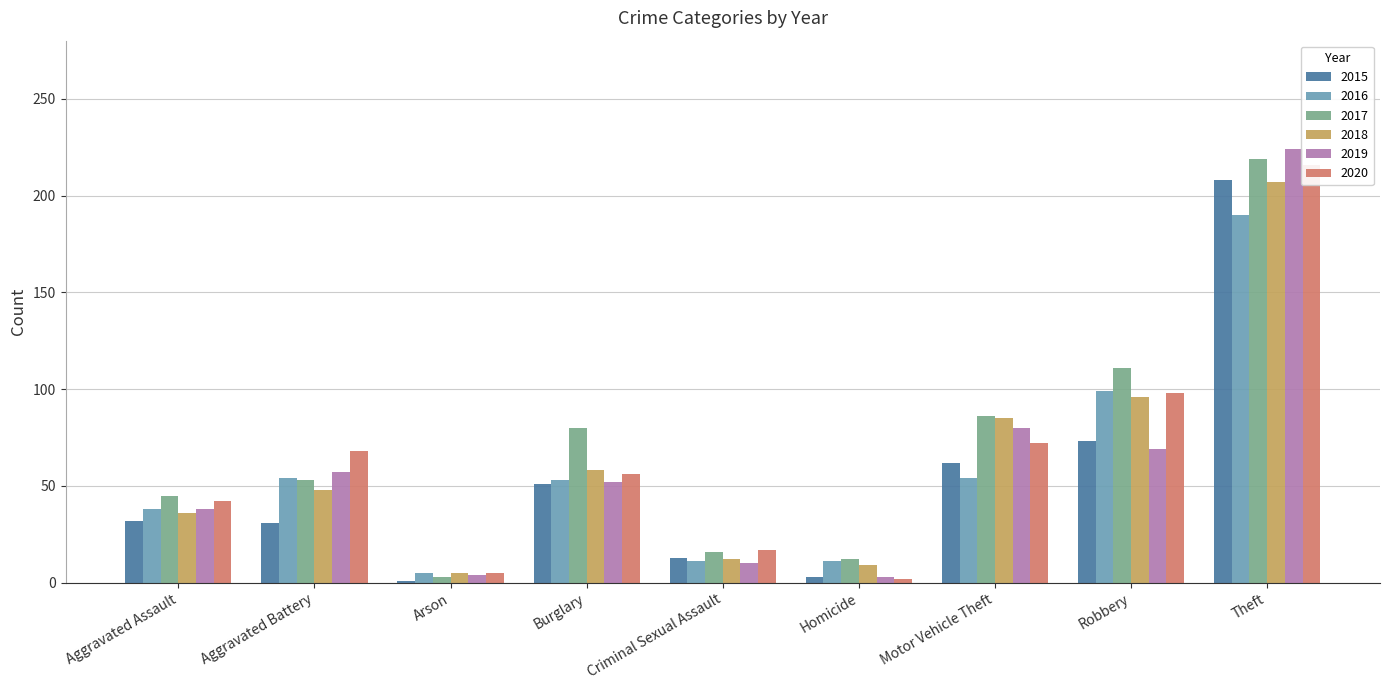

Are the bars horizontal?

No